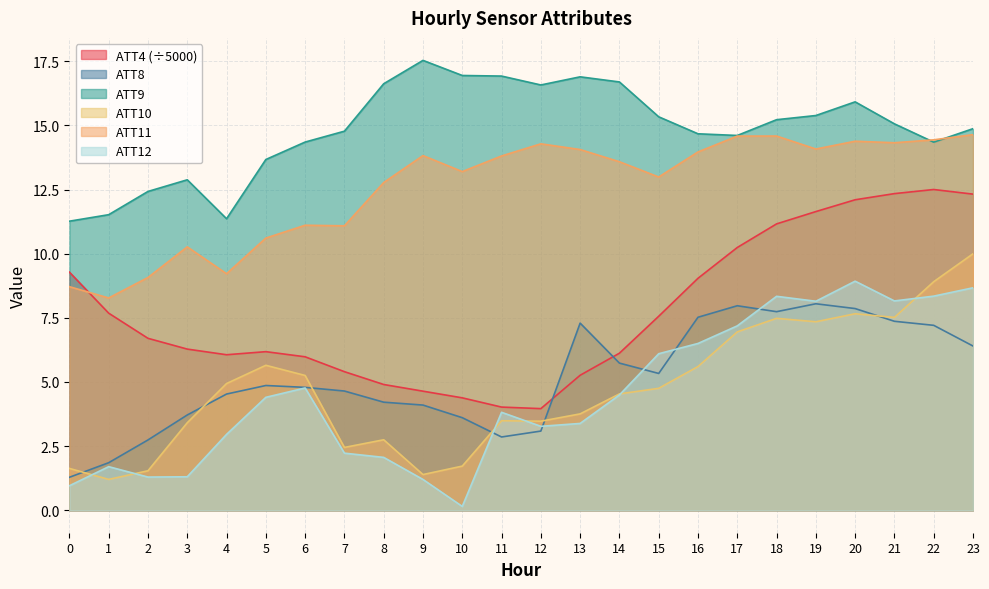

Is the value of ATT12 at 0 greater than the value of ATT4 at 19?

No